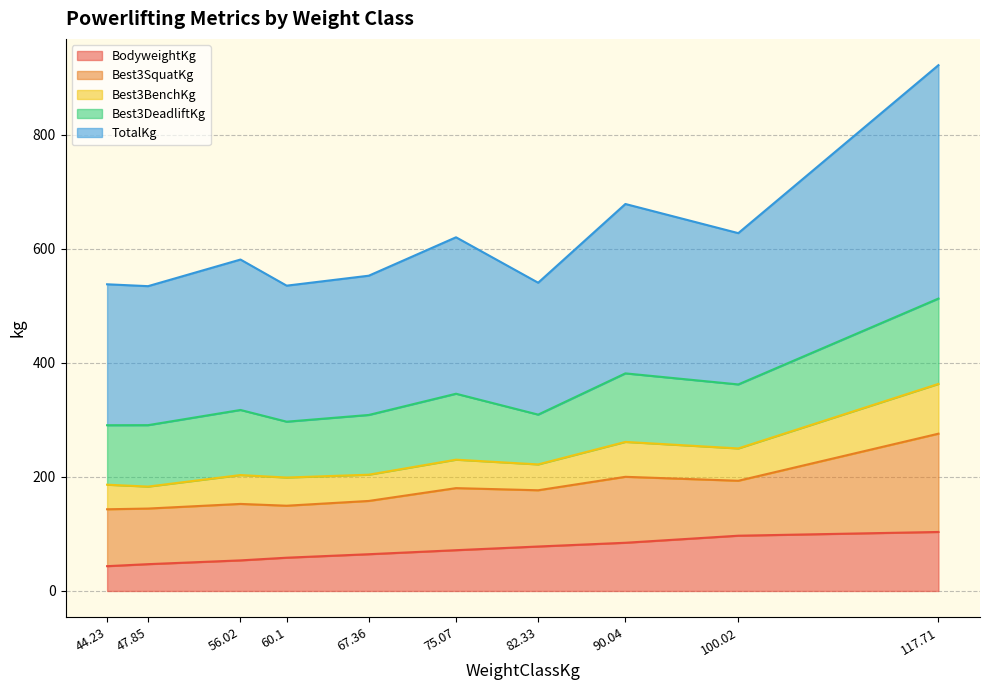

The value of BodyweightKg at 117.71 is 183.7. True or false?

False